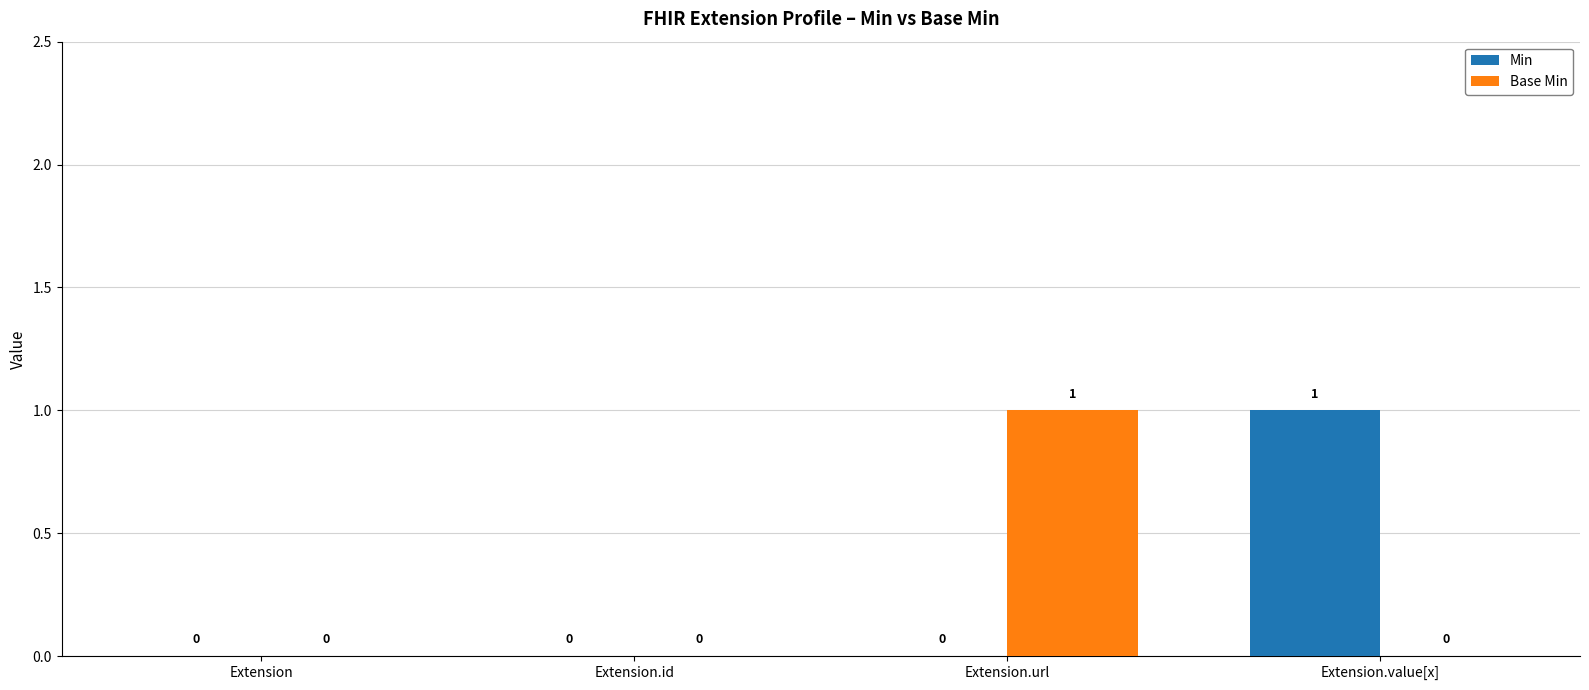

Which series changed the most between Extension.id and Extension.url?

Base Min